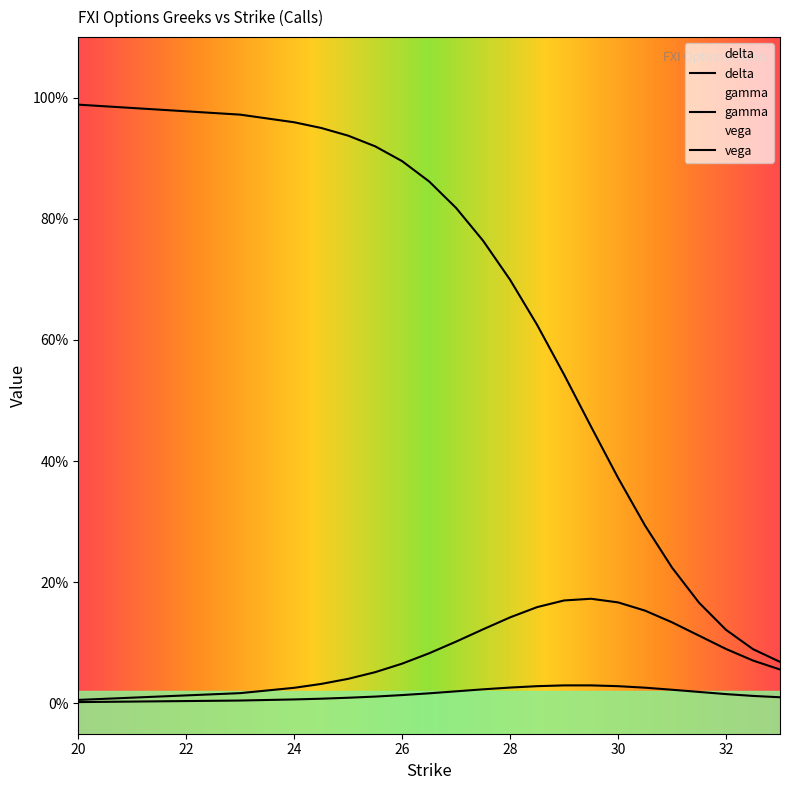

Which series has the widest spread of values?

delta